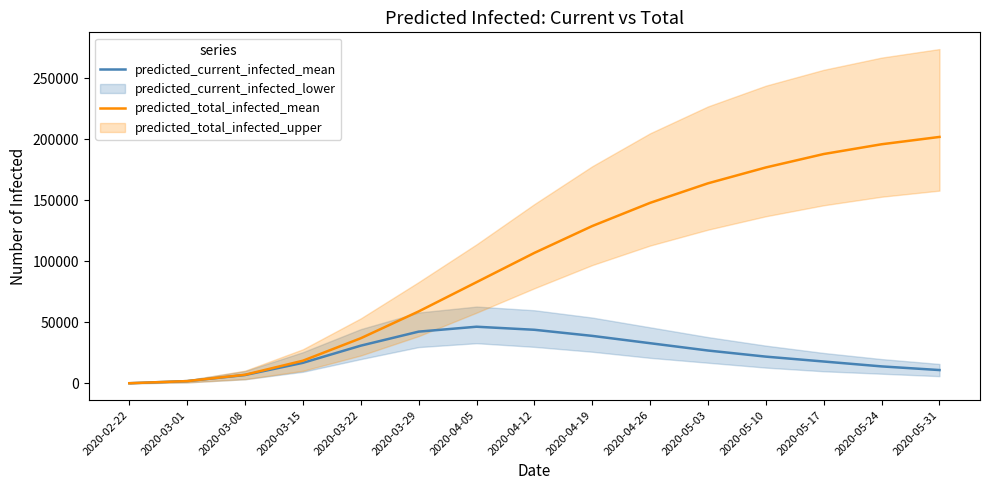

Is it true that predicted_current_infected_mean equals 1730 at 2020-03-08?

False